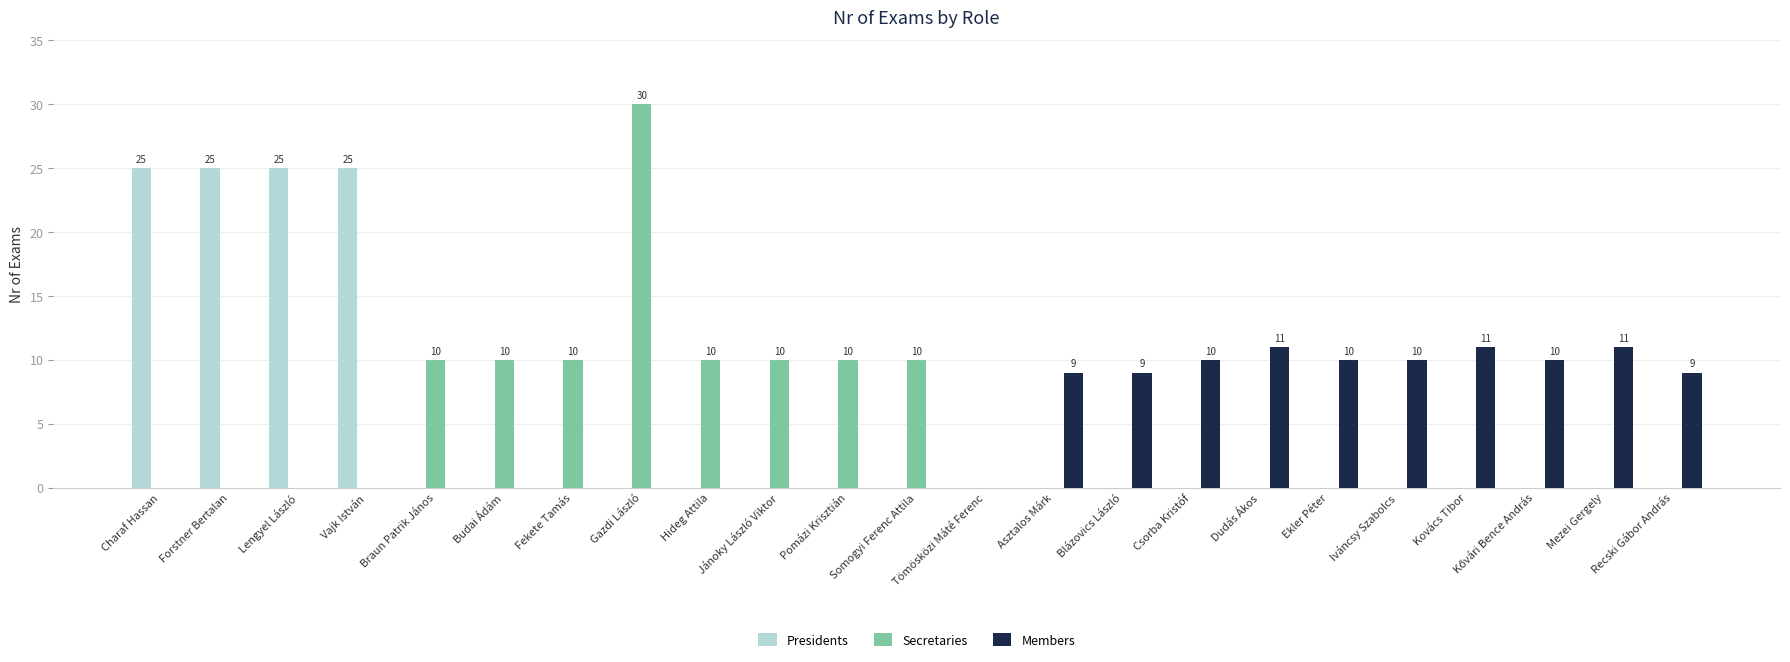

Between Forstner Bertalan and Mezei Gergely, which series saw the biggest shift?

Presidents